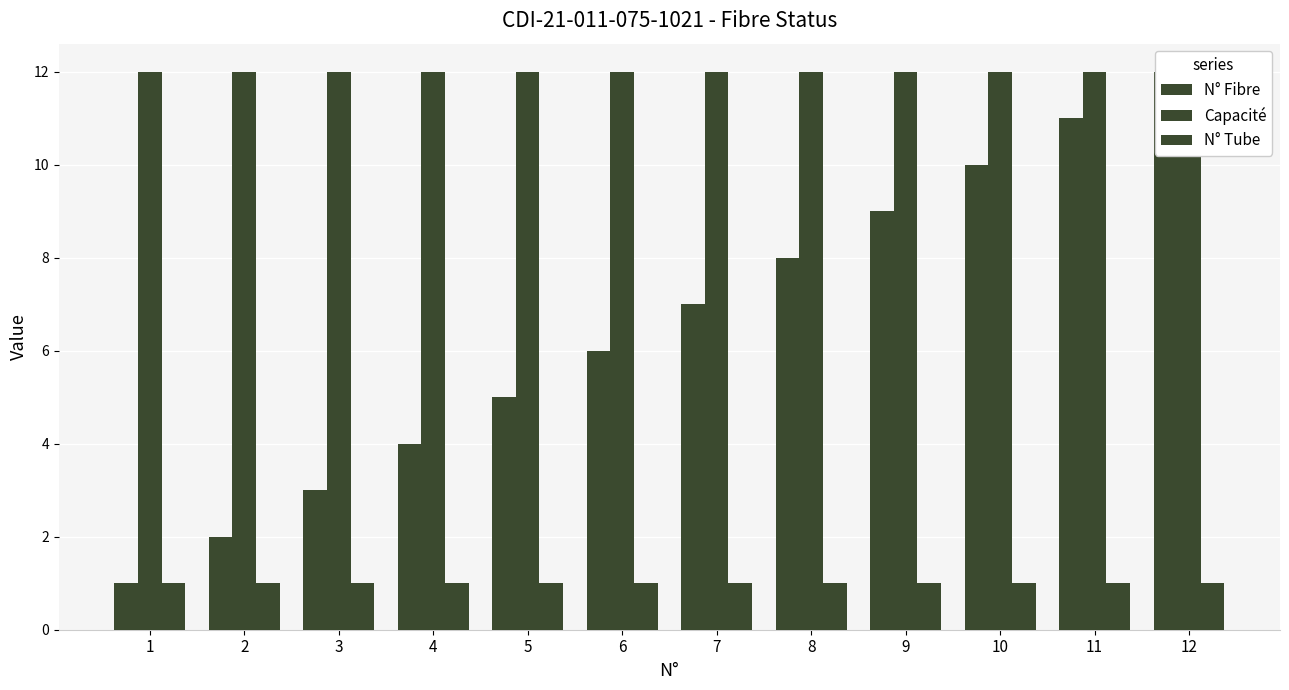

What is the smallest value displayed?

1